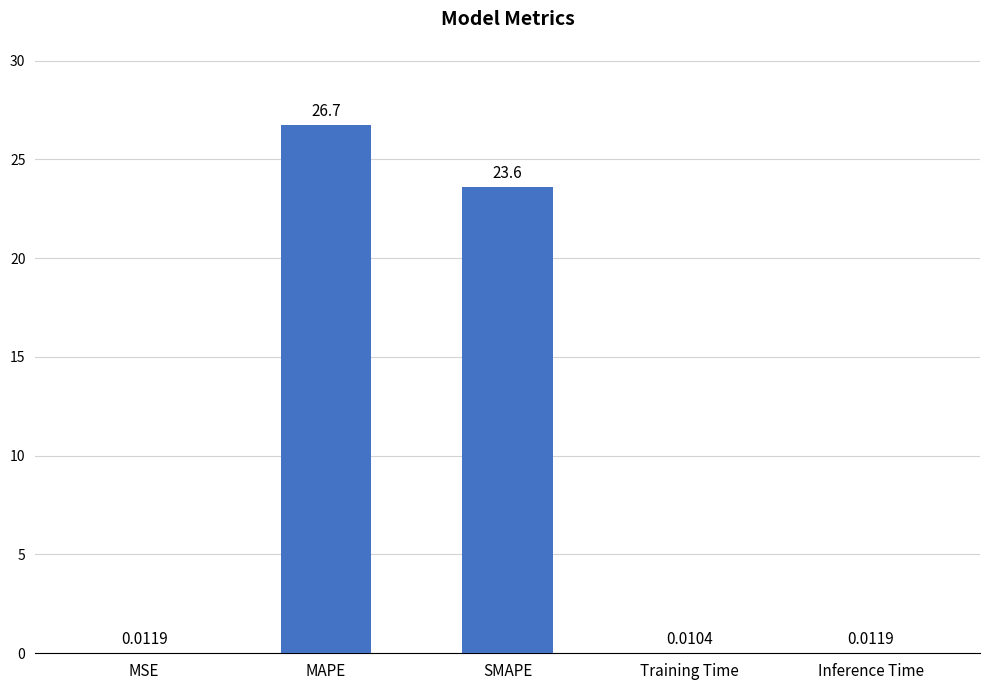

What is the sum of all values?

50.4